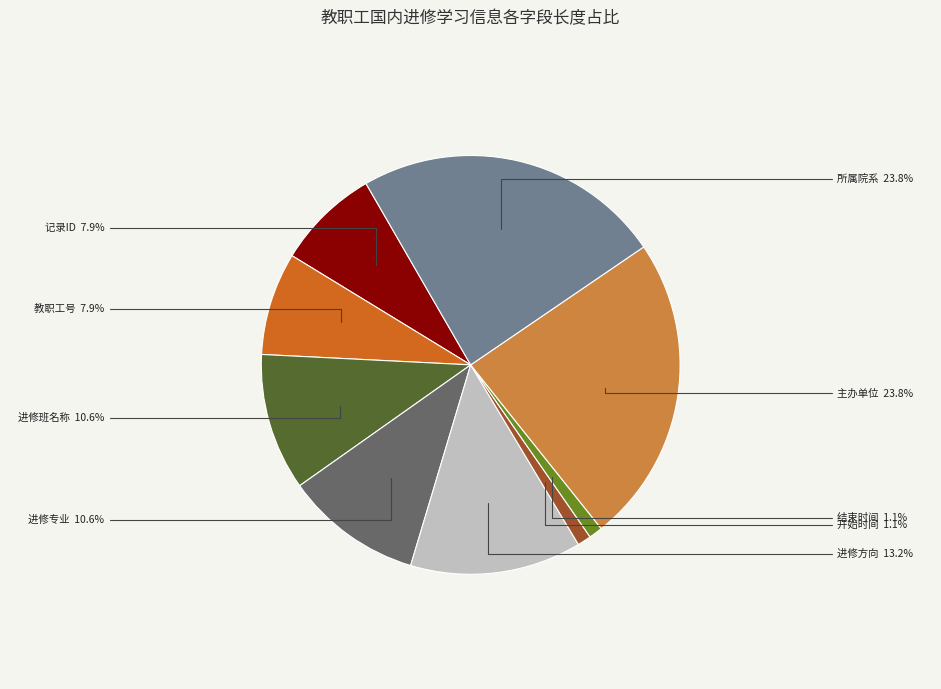

Does any single category account for the majority?

No